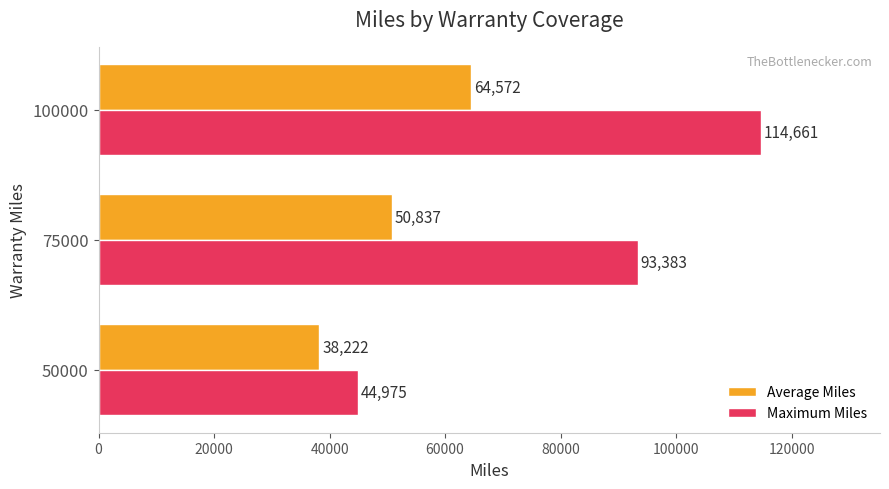

At which label does Average Miles reach its peak?

100000